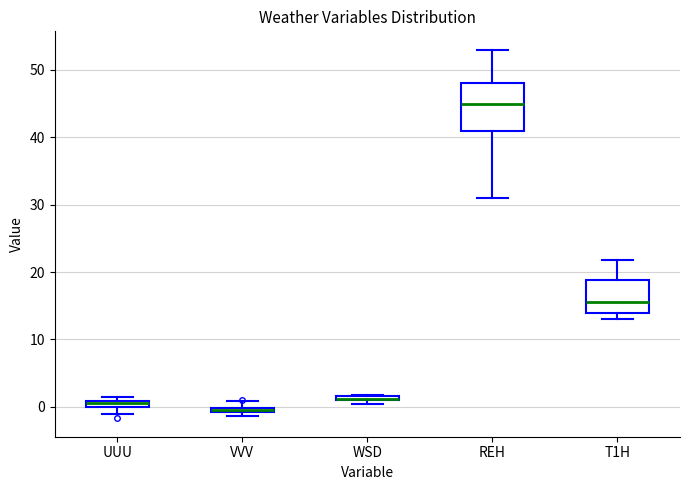

Where is the upper edge of the box for VVV on the y-axis? The values are not printed on the chart, so give them approximately, as read against the axis.

0